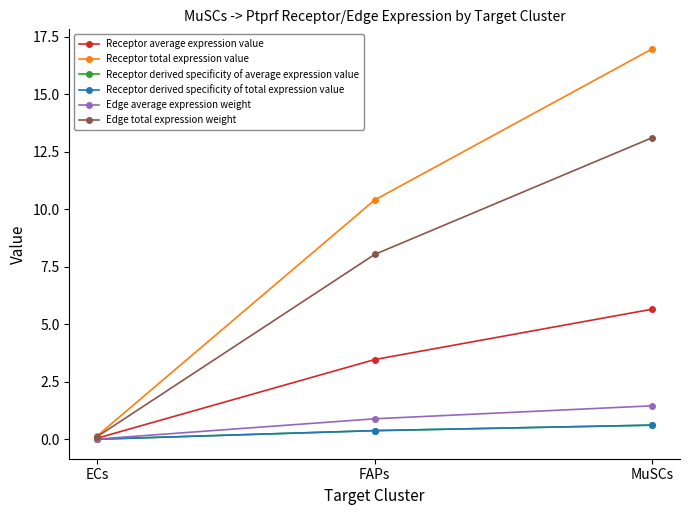

Rank the series at MuSCs from highest to lowest value.

Receptor total expression value, Edge total expression weight, Receptor average expression value, Edge average expression weight, Receptor derived specificity of average expression value, Receptor derived specificity of total expression value